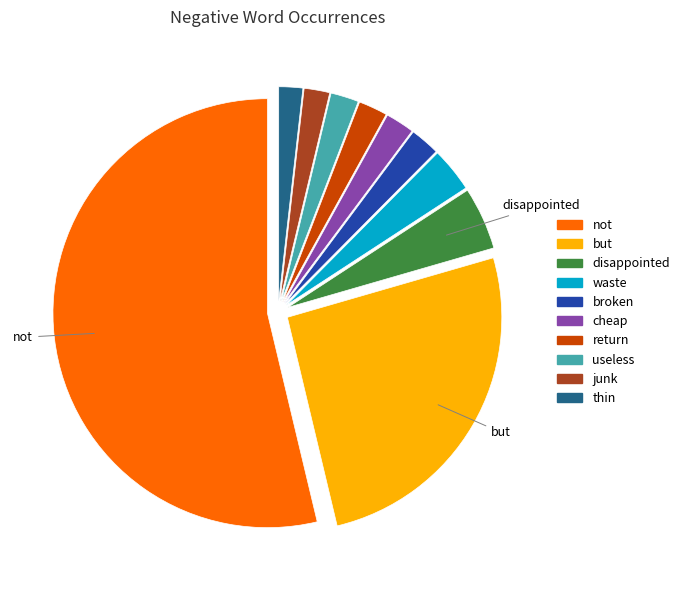

Which category has the biggest portion of the pie?

not